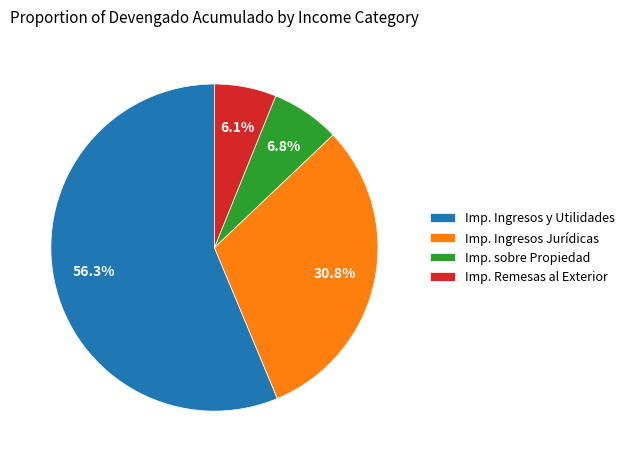

Is there any slice that represents more than half of the pie?

Yes